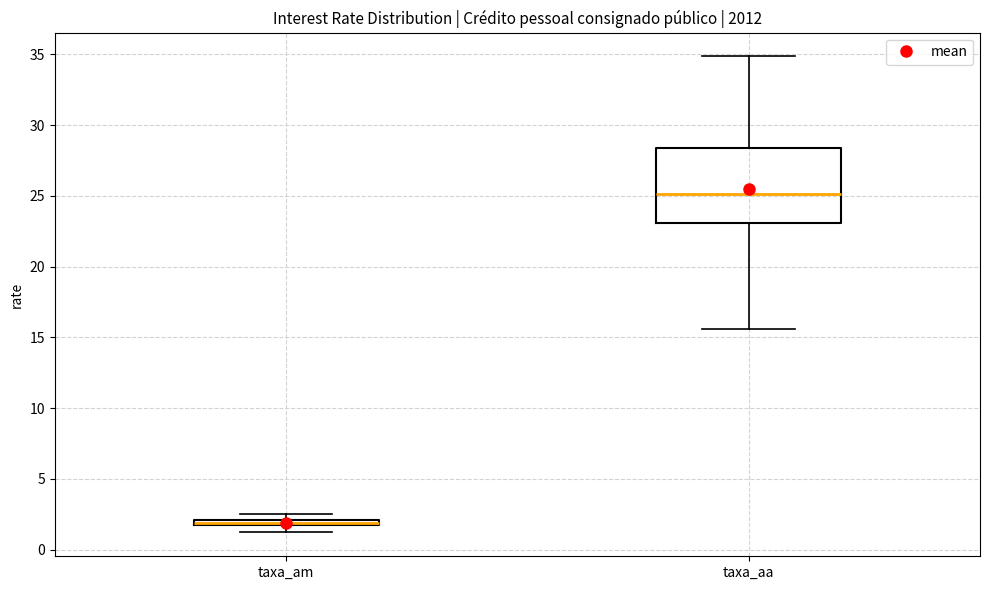

Comparing the boxes themselves (not the whiskers), which one is the tallest?

taxa_aa